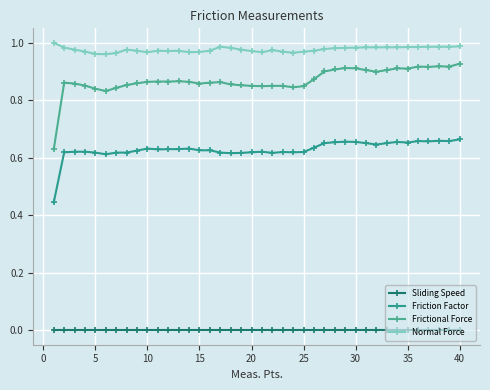

True or false: Normal Force and Frictional Force intersect in this chart.

False